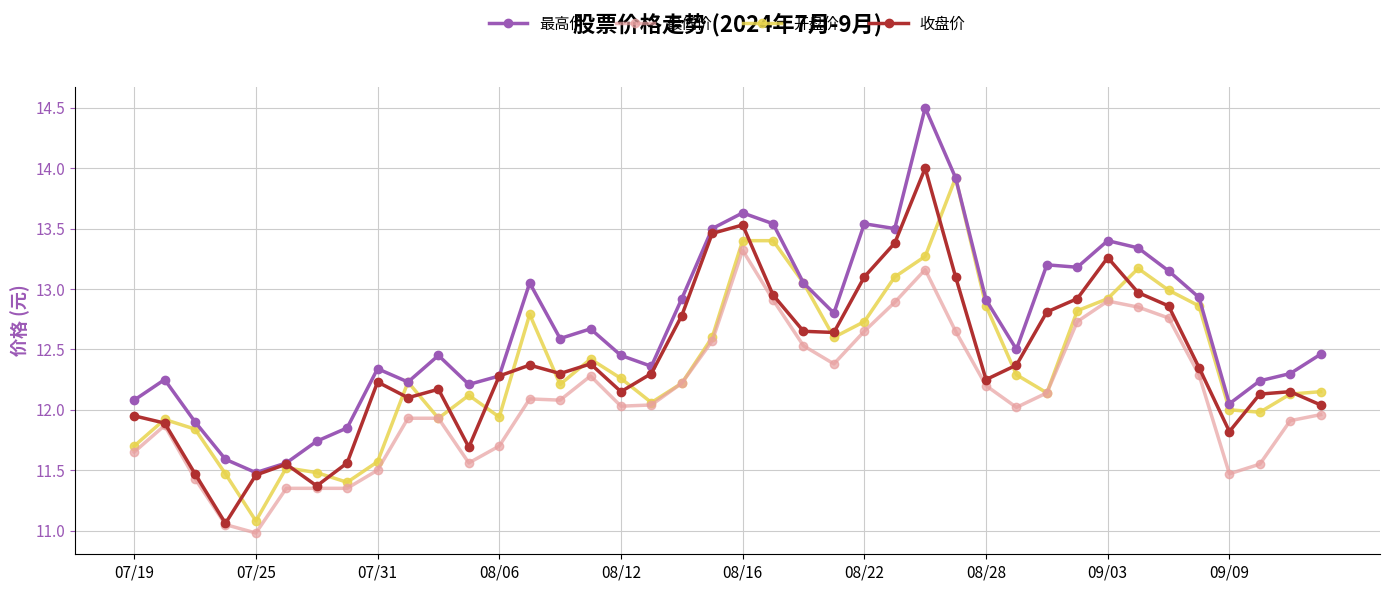

What is the highest value of the 最高价 series?

14.5